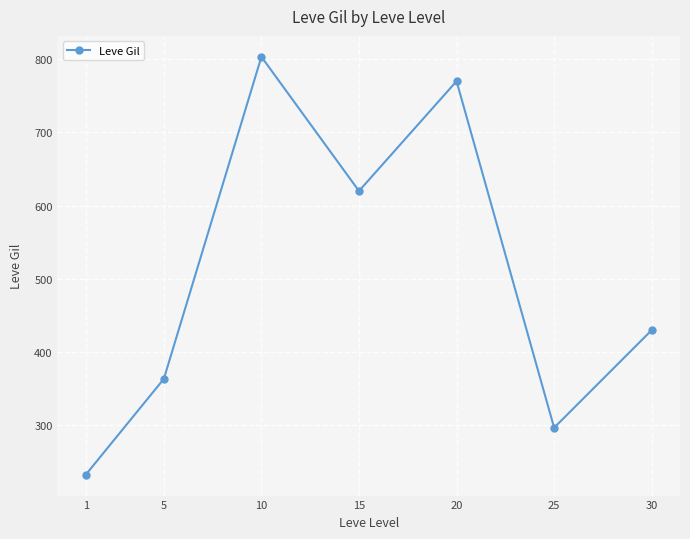

Reading right to left, what are all the values shown in this chart?

430.0	296.7	770.0	620.0	803.3	363.3	232.5